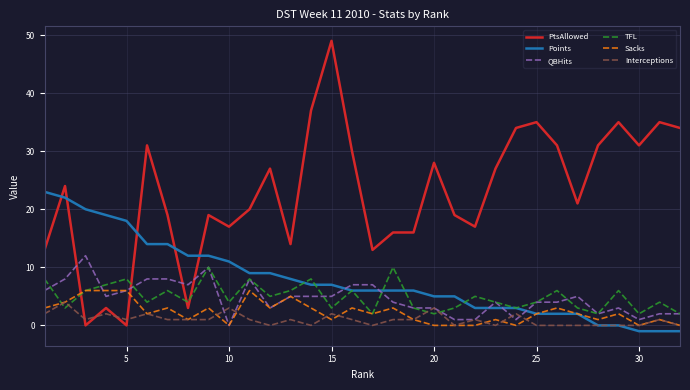

Which series ends up on top after the final intersection of Interceptions and PtsAllowed?

PtsAllowed